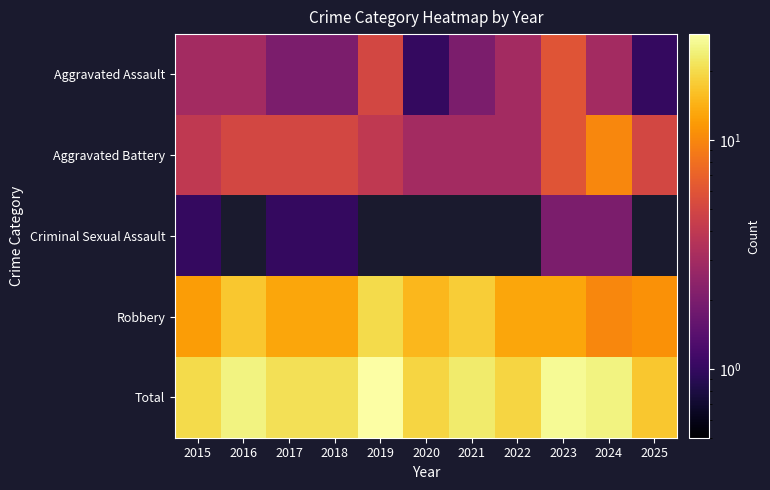

At which label is Aggravated Assault closest to 3?

2015